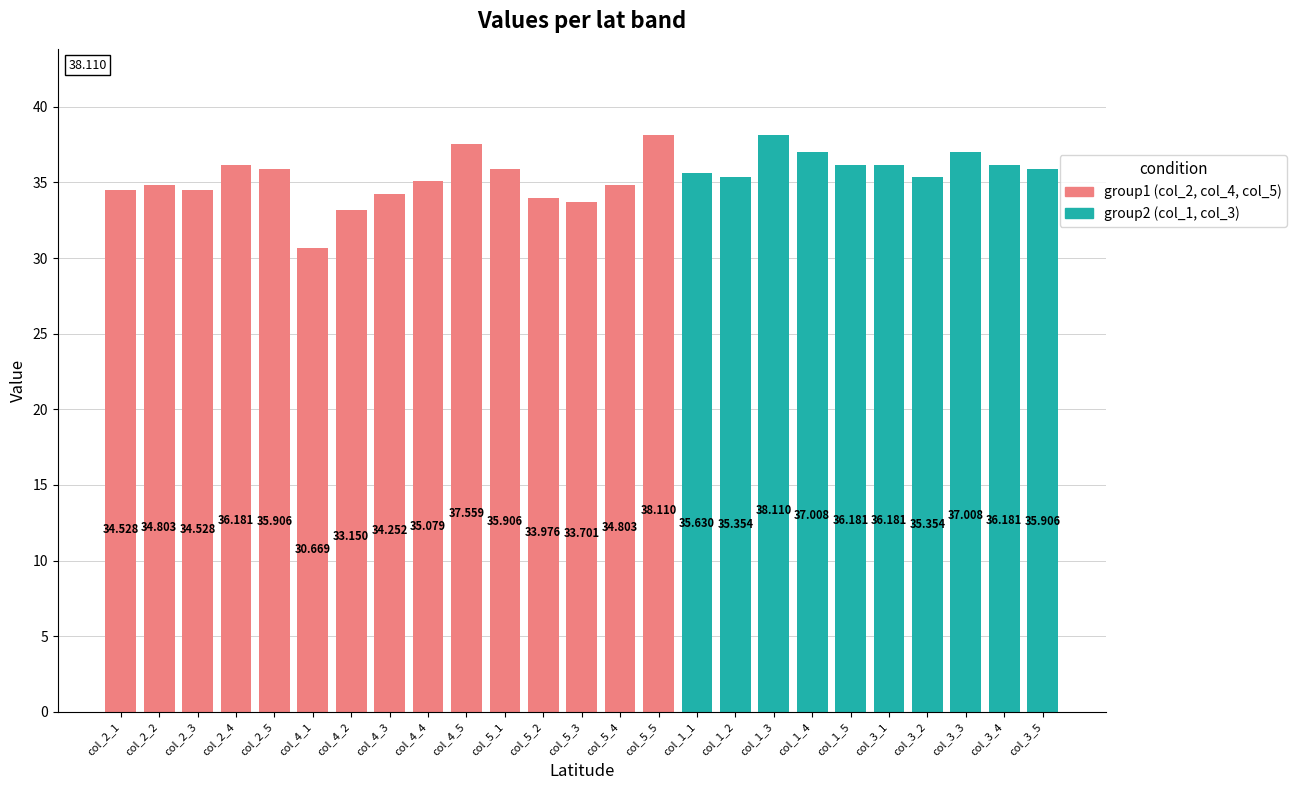

How many data points are less than 35?

9